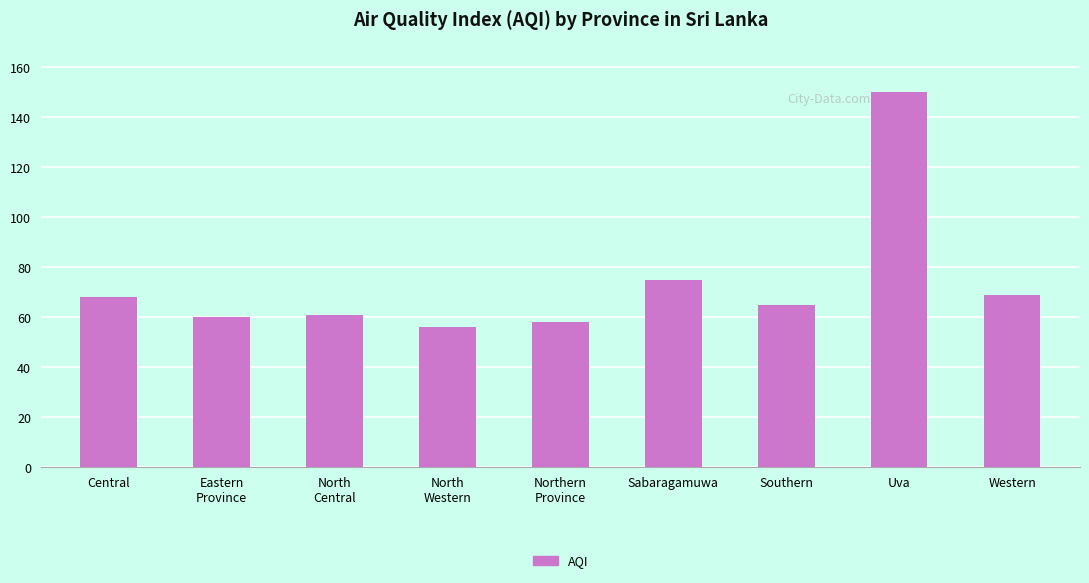

Approximately how many times larger is the value at Uva compared to Southern?

2.3